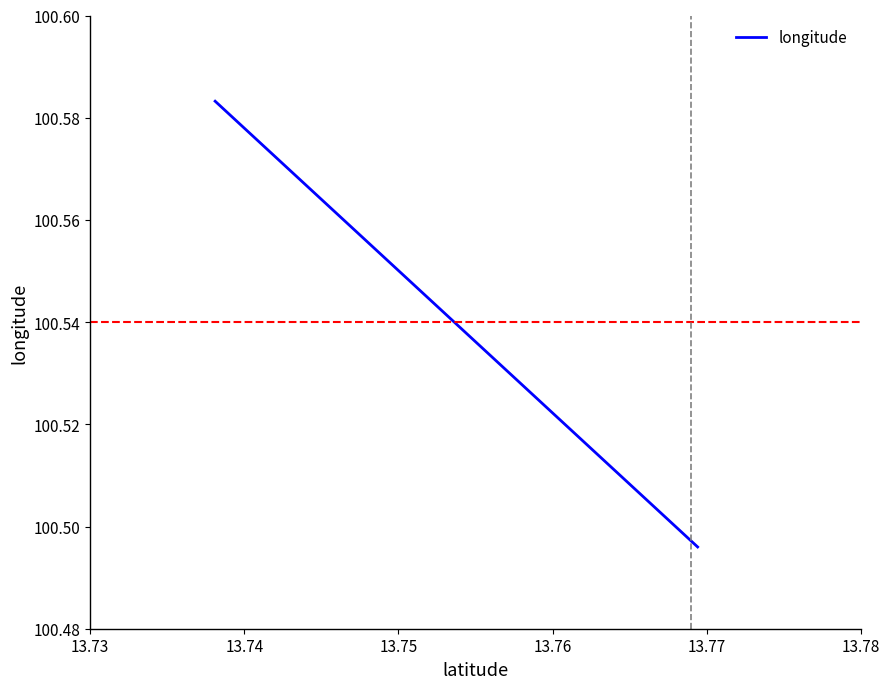

Is it true that the value at 13.74 is 142.2?

False